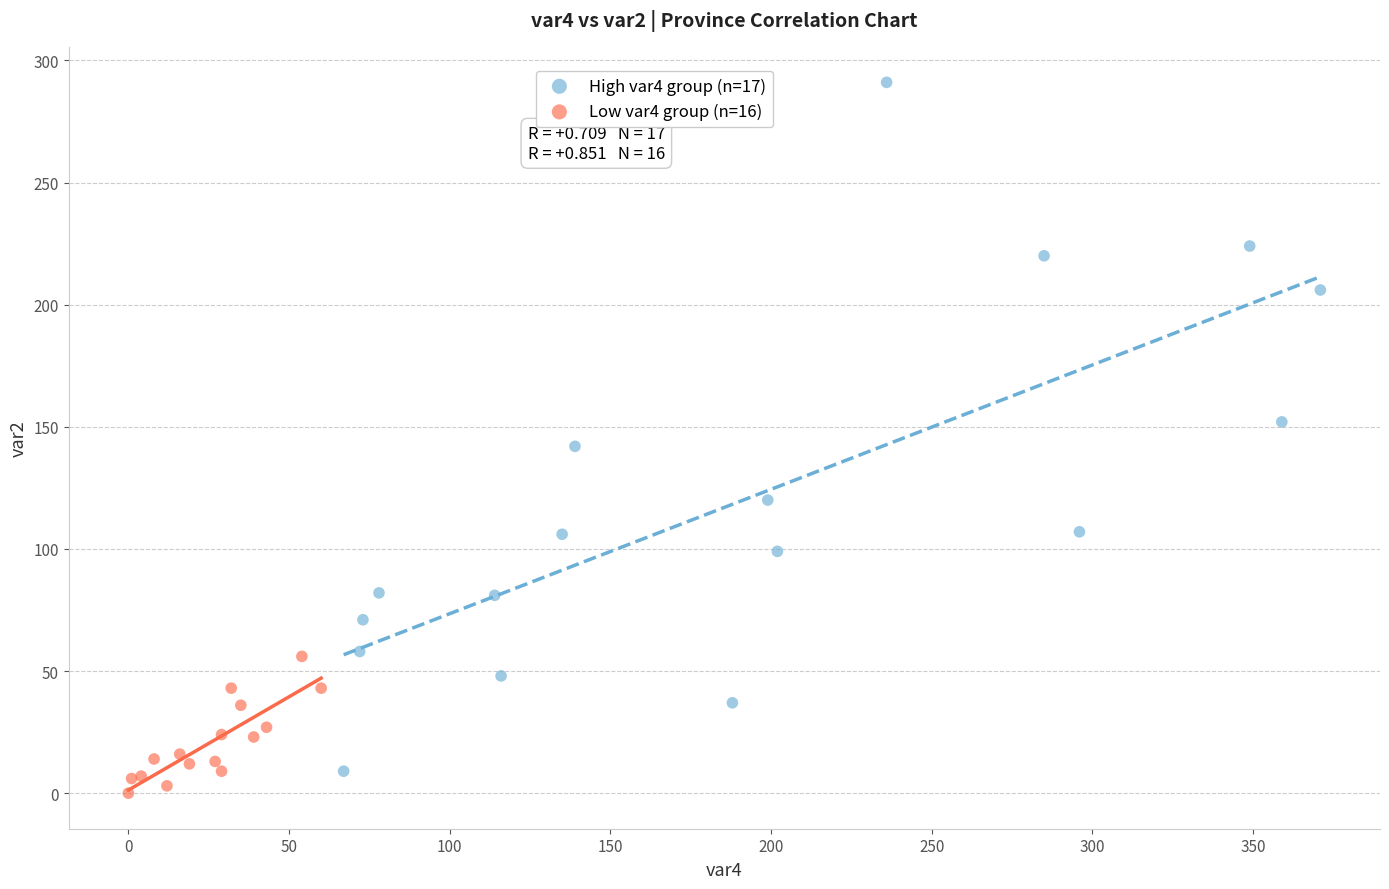

Which series contains the highest Y value?

High var4 group (n=17)